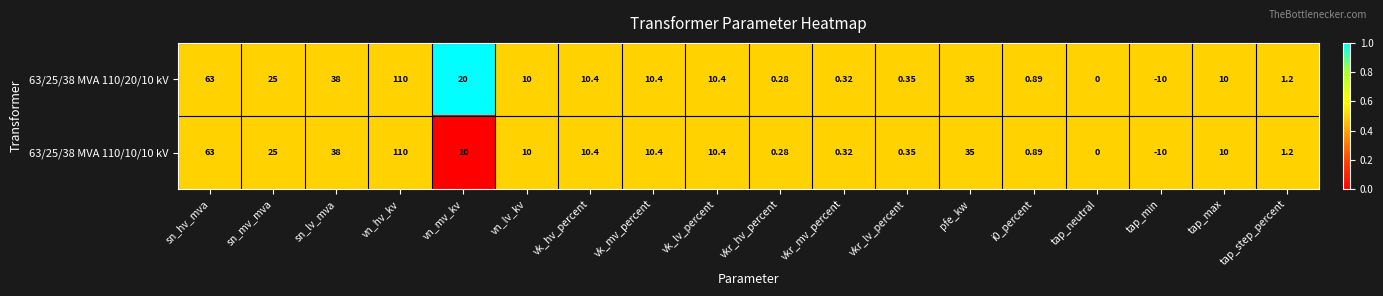

Which label corresponds to the largest value in the chart?

vn_hv_kv